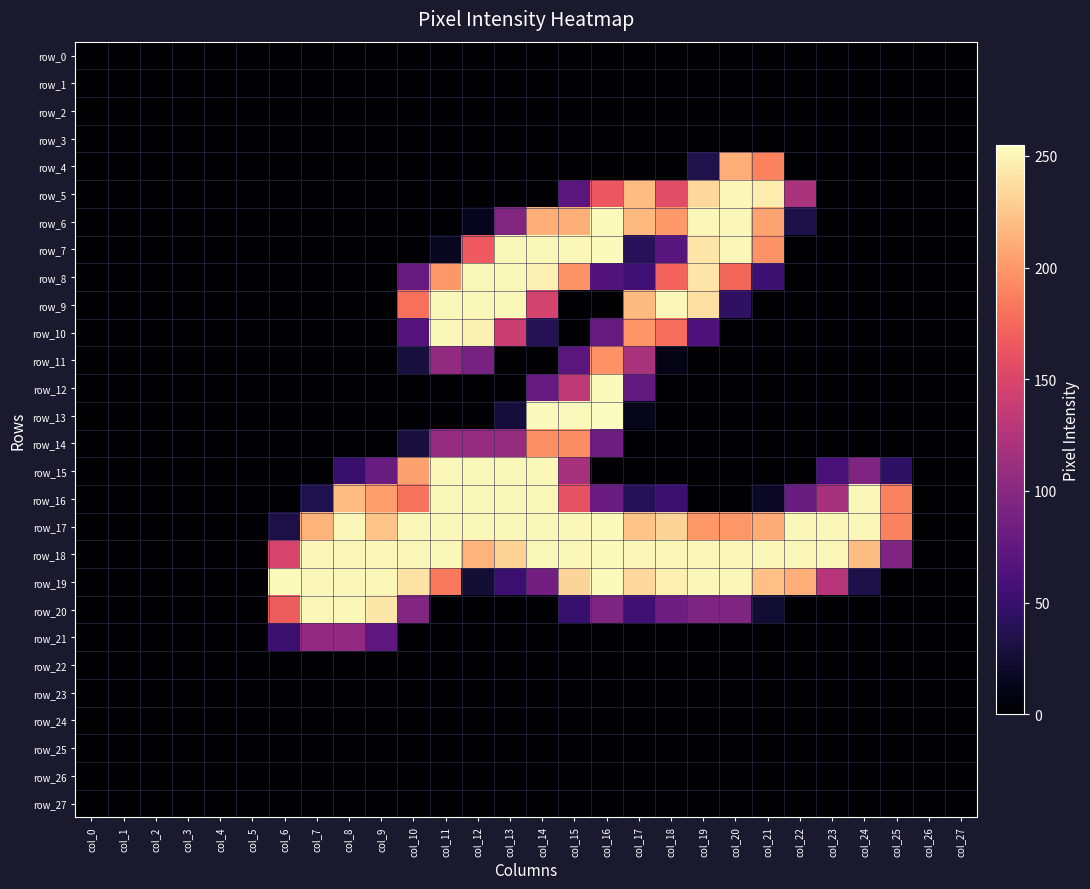

What is the sum of all row_18 values?

4691